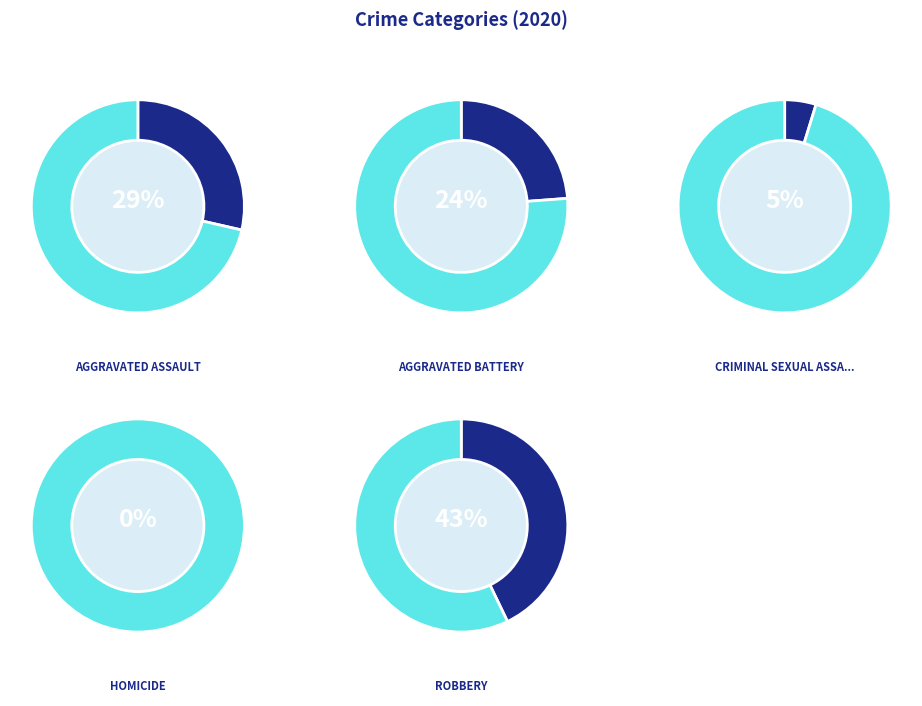

To the nearest percent, what percentage of the pie is Aggravated Battery?

24%